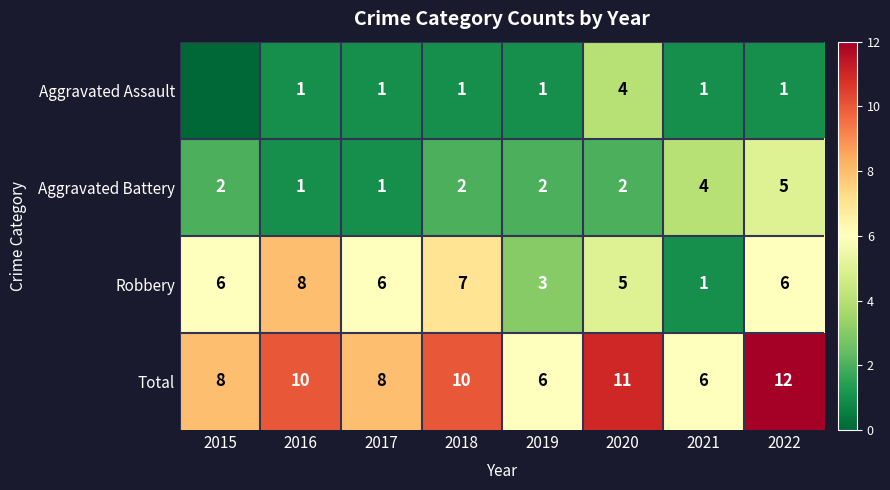

Count the Aggravated Assault values in the range 1 to 2.

6